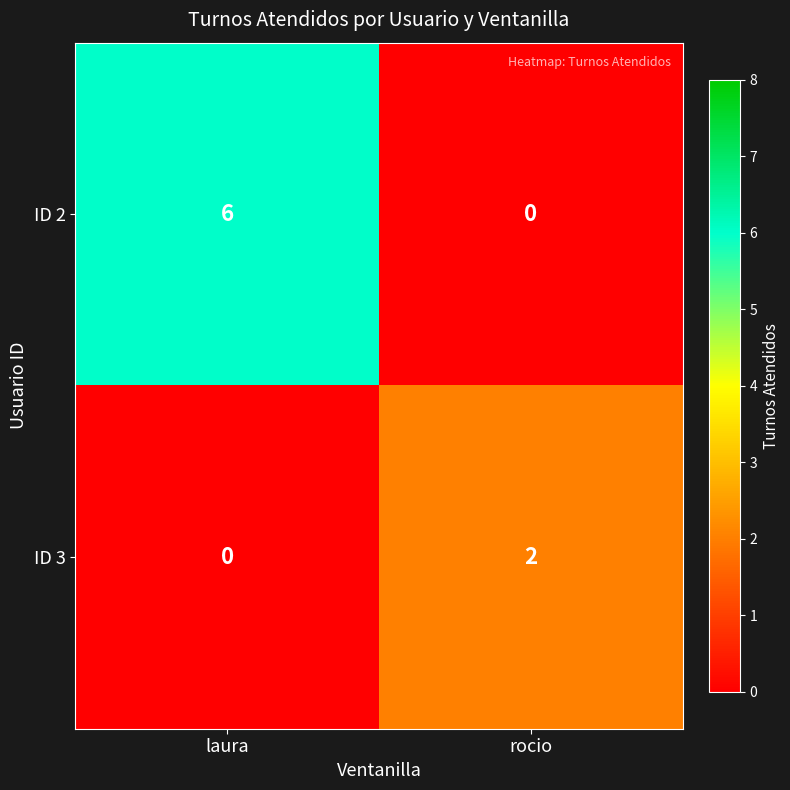

What is the approximate value of ID 2 at laura?

6